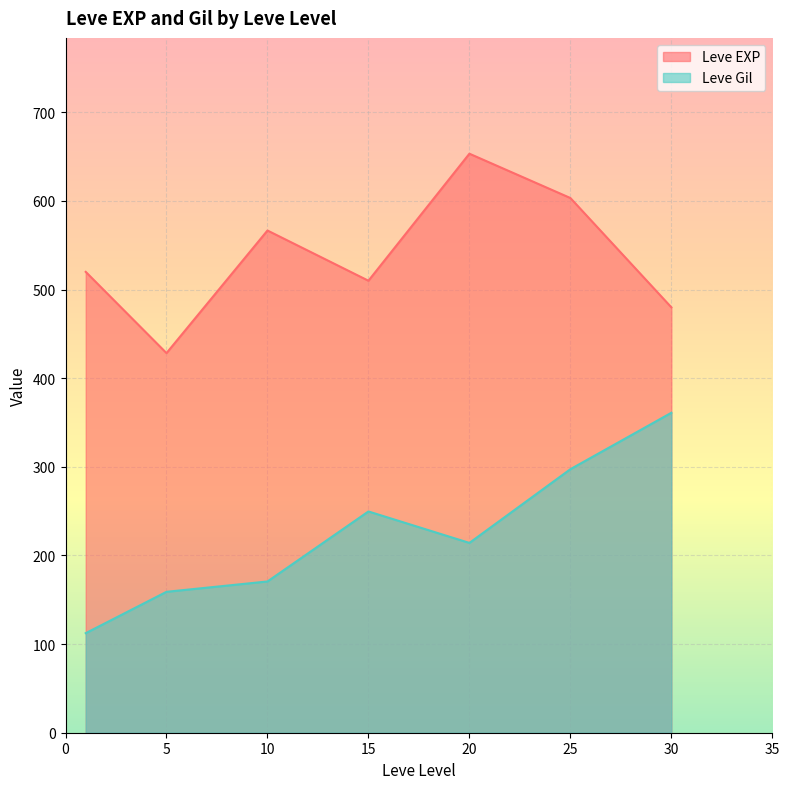

What is the spread (max minus min) of values at 10?

396.0